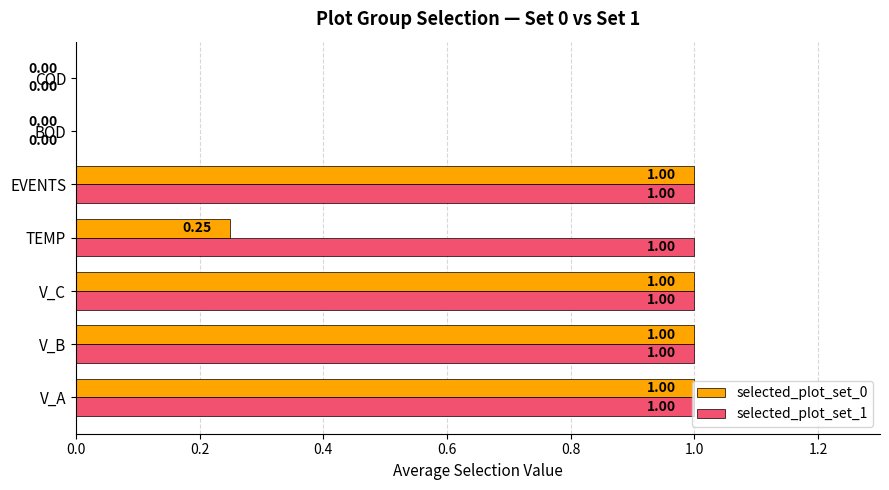

What is the greatest value displayed?

1.0